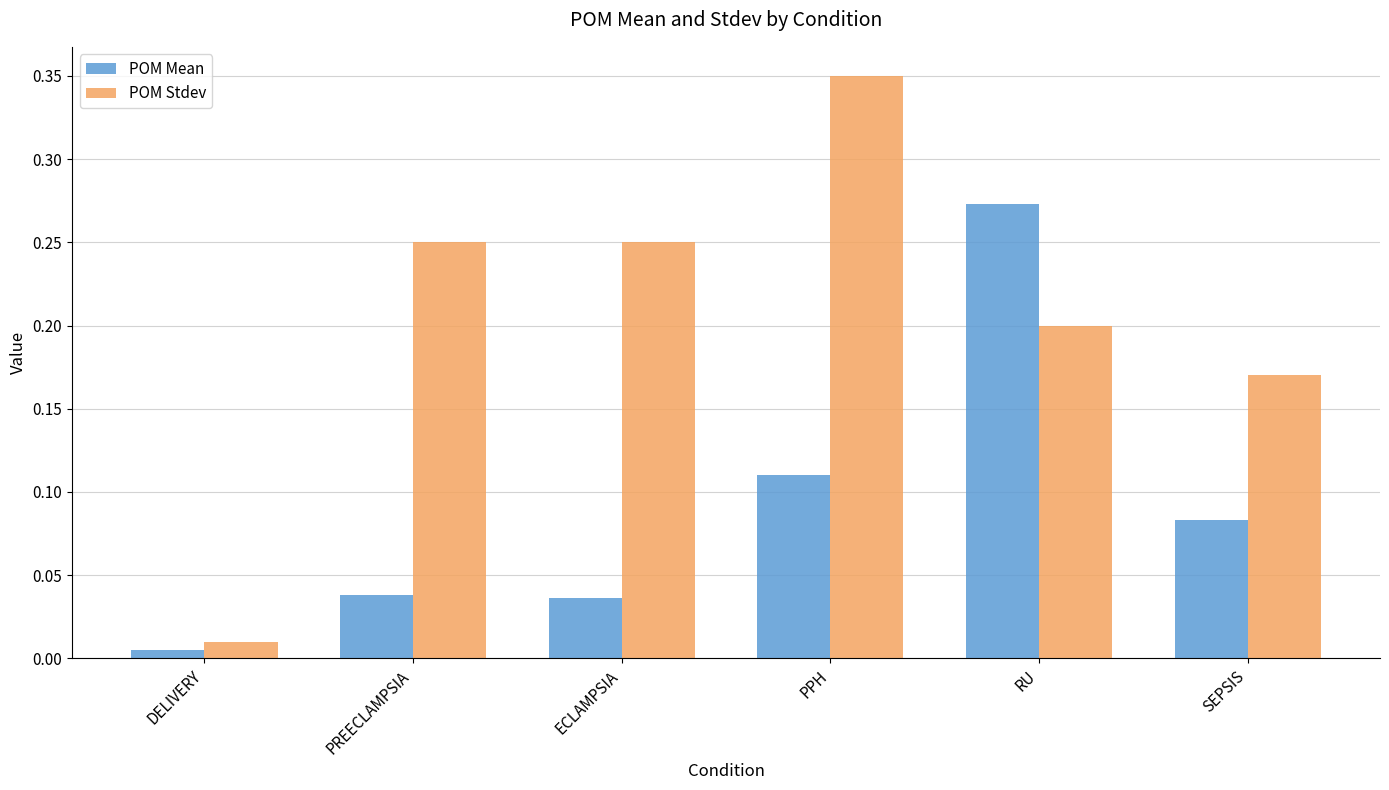

The POM Mean series shows 0.0 at PPH. True or false?

False